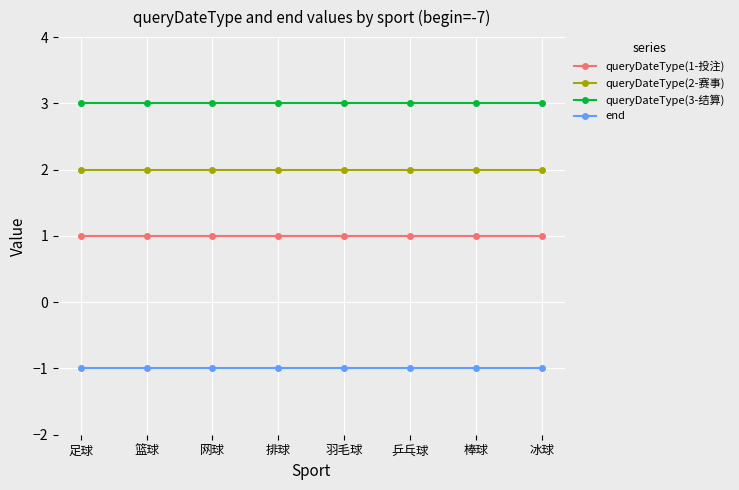

At 足球, list the series in order from smallest to largest.

end, queryDateType(1-投注), queryDateType(2-赛事), queryDateType(3-结算)